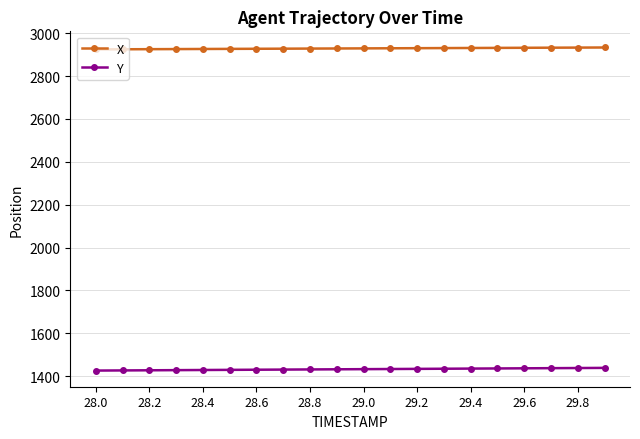

At how many categories does at least one series exceed 2264?

20